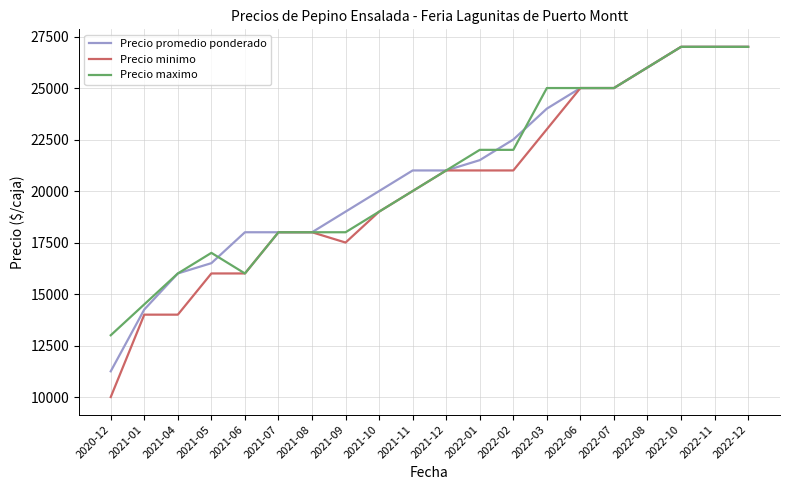

The value of Precio maximo at 2021-07 is 31362. True or false?

False